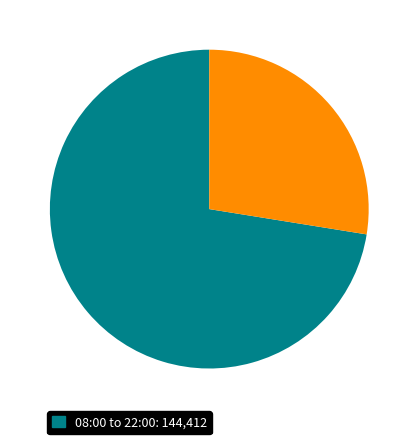

Does any single category account for the majority?

Yes